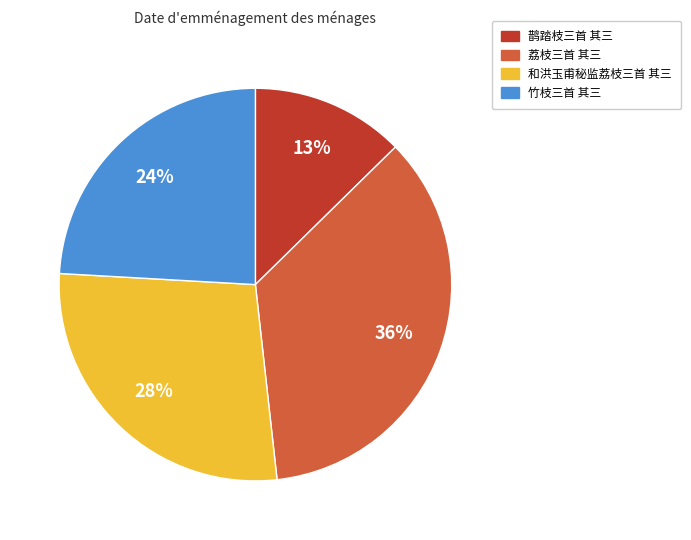

Is 竹枝三首 其三 the majority of the pie?

No